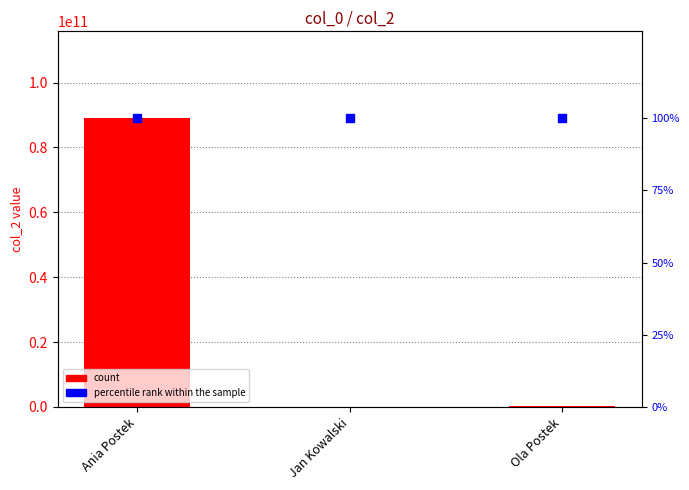

Which series reaches the maximum Y coordinate?

count